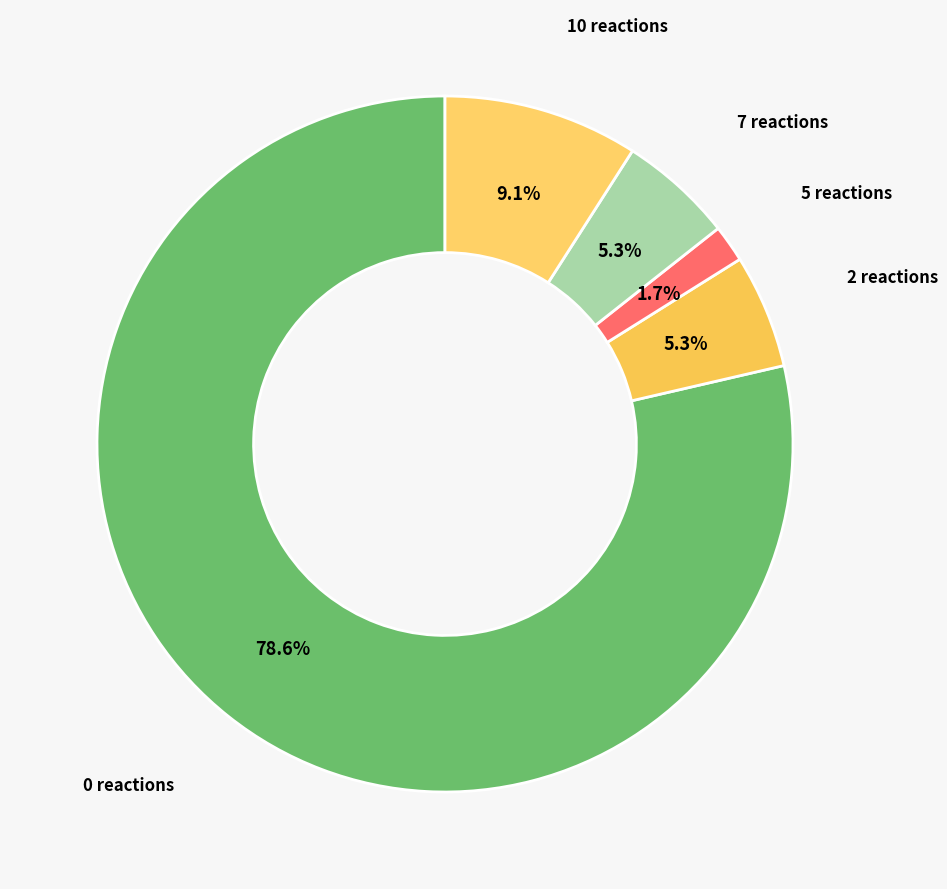

Is there any slice that represents more than half of the pie?

Yes